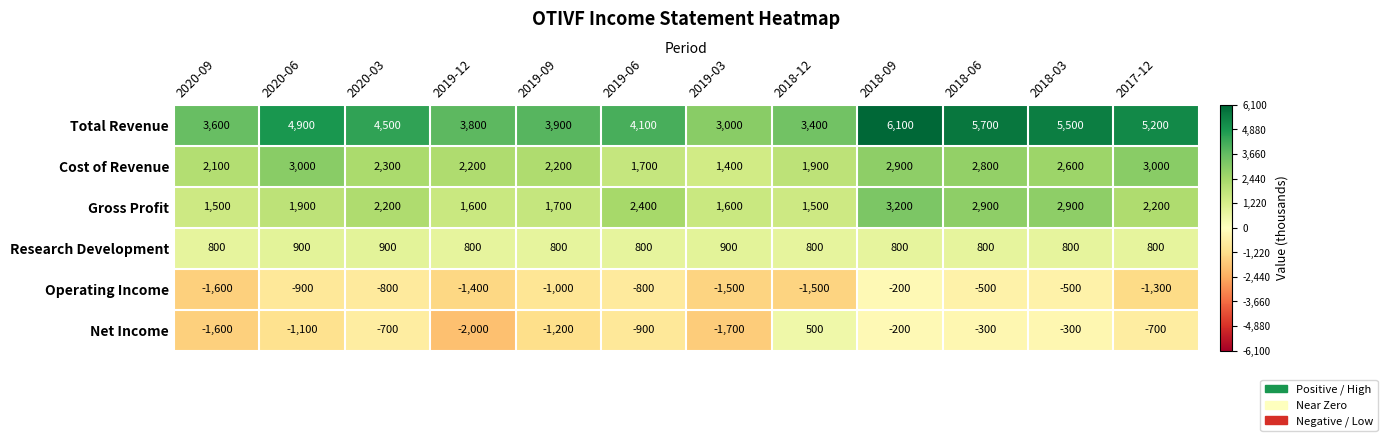

What is the total value across all series at 2019-12?

5000